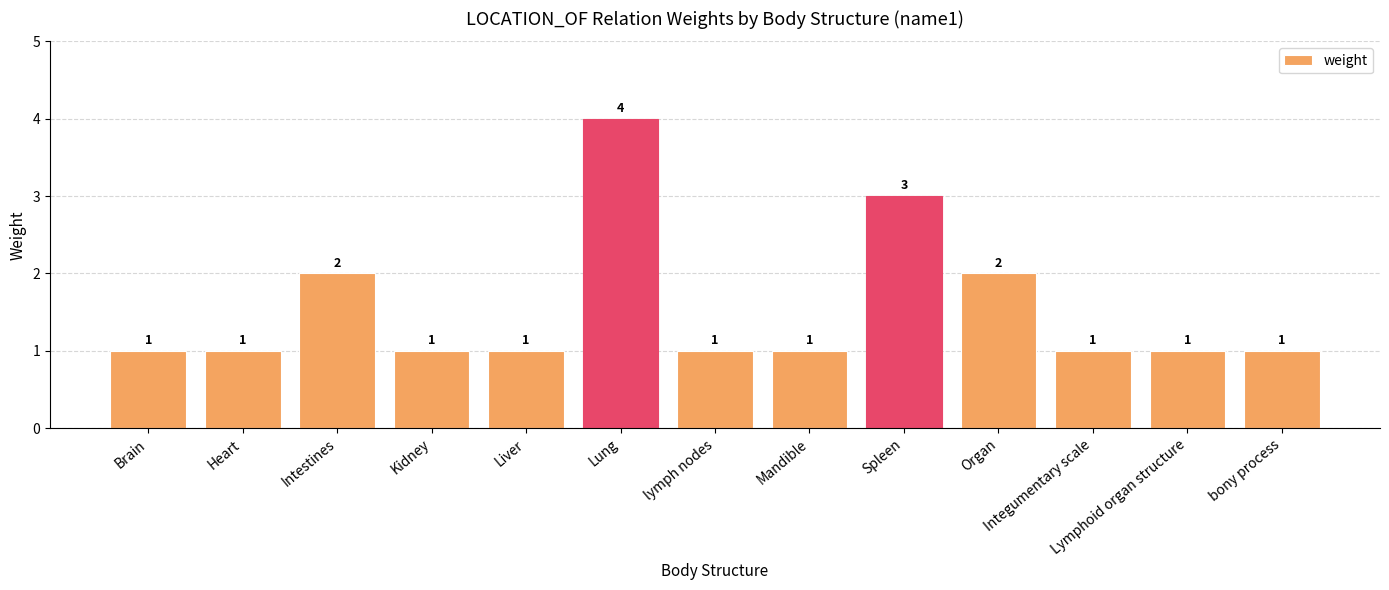

What is the sum of all values?

20